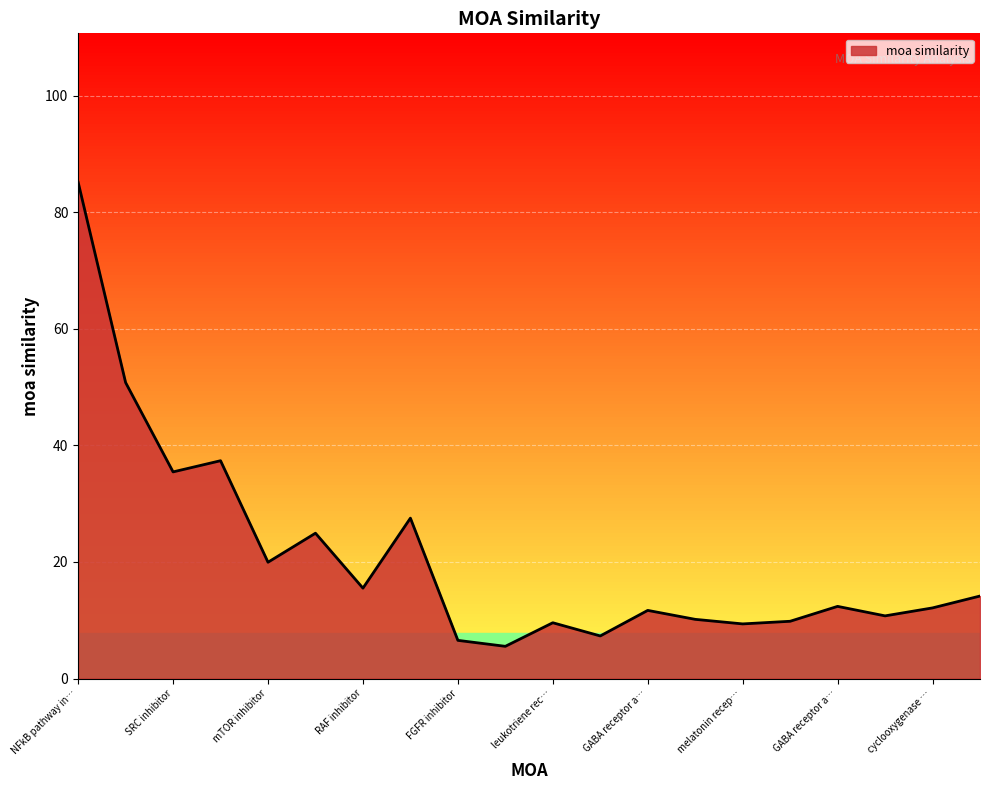

What is the difference between the maximum and minimum values?

79.6